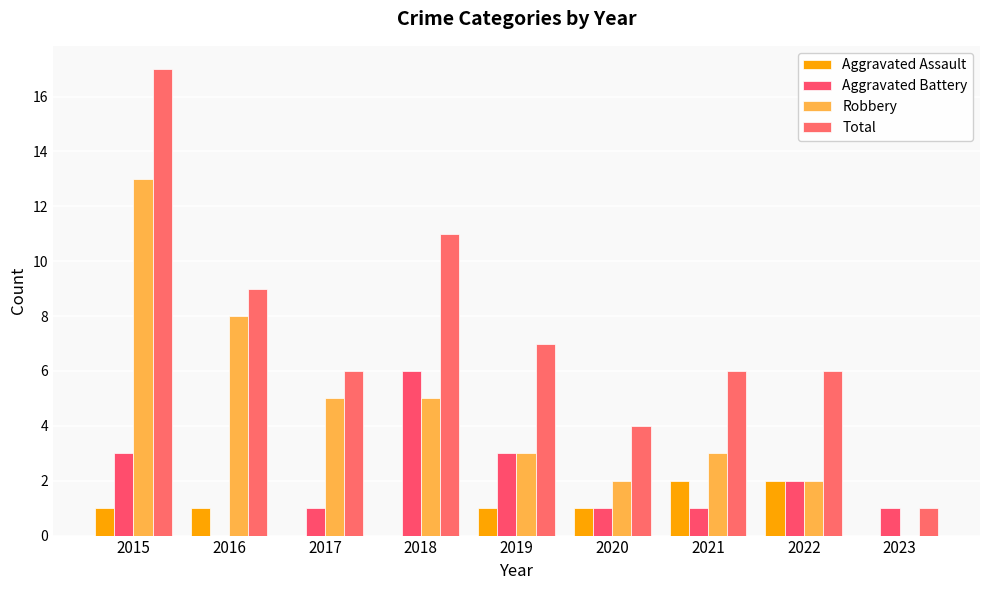

How many groups of bars are there?

9